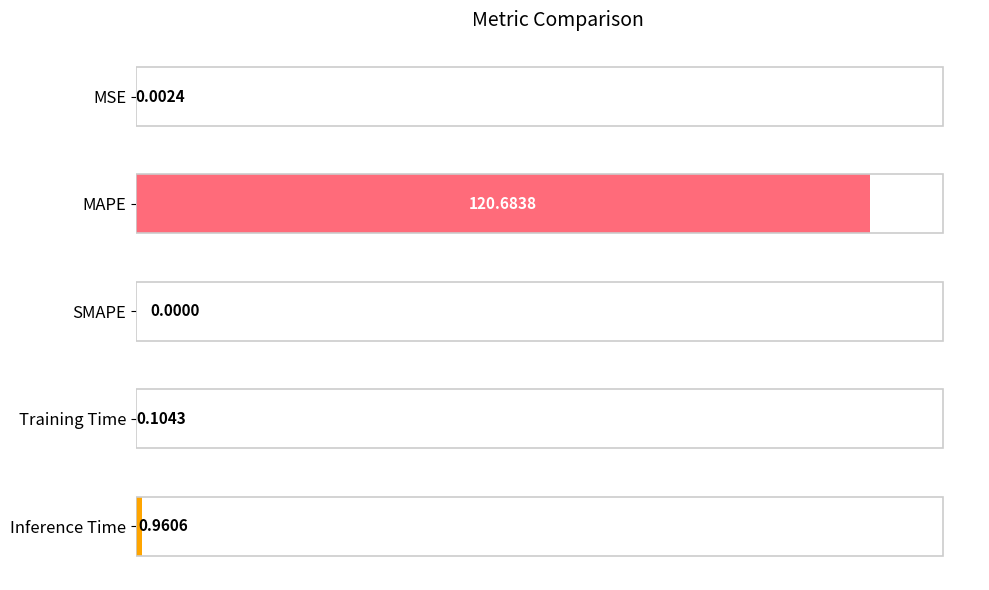

What is the change in value from Training Time to Inference Time?

+0.9